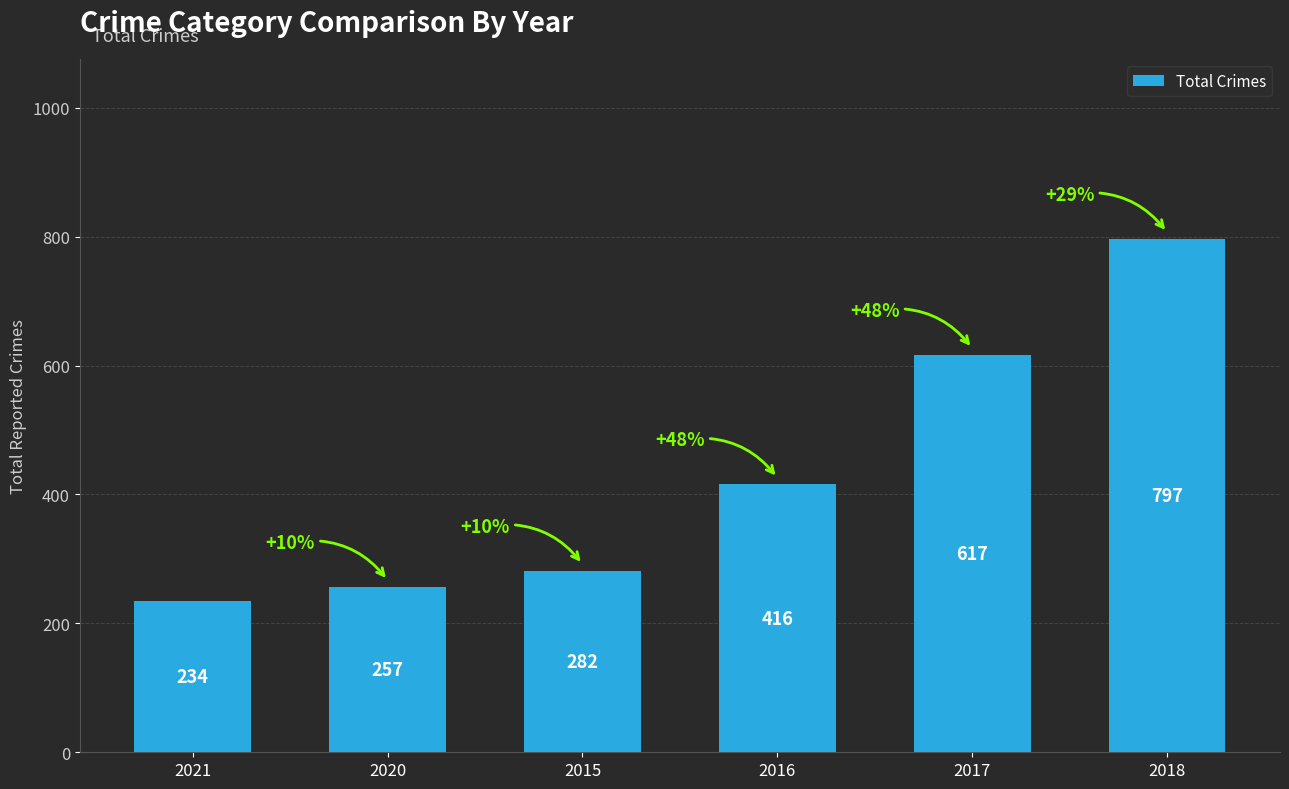

The chart shows a value of 977 at 2017. True or false?

False